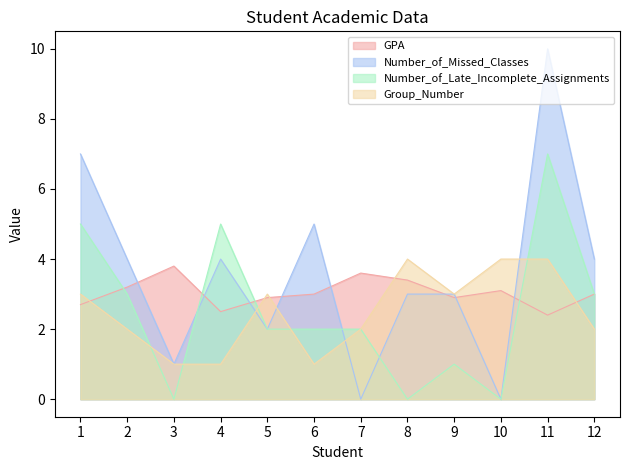

At which category is the sum across all series the highest?

11